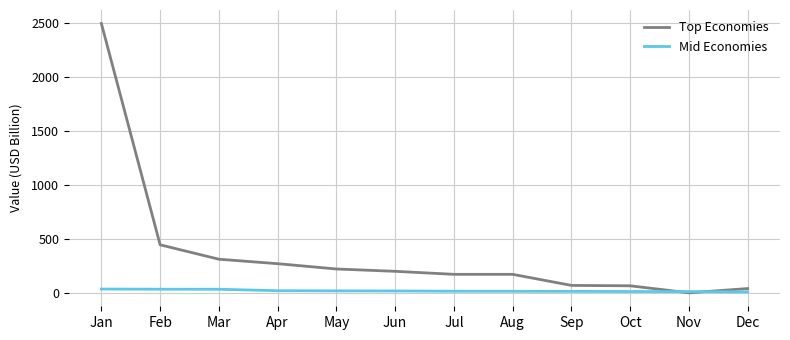

List the series in order of their overall mean, highest first.

Top Economies, Mid Economies